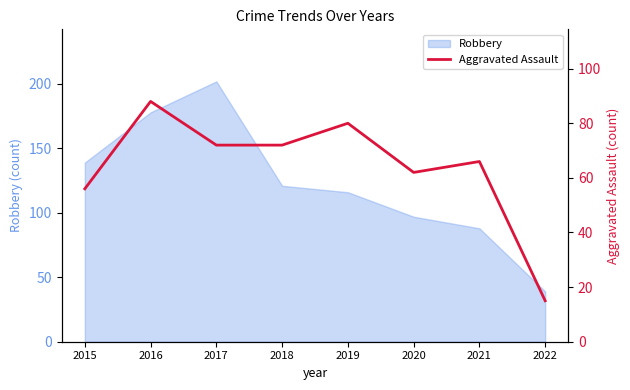

The chart shows a value of 56 at 2015. True or false?

True